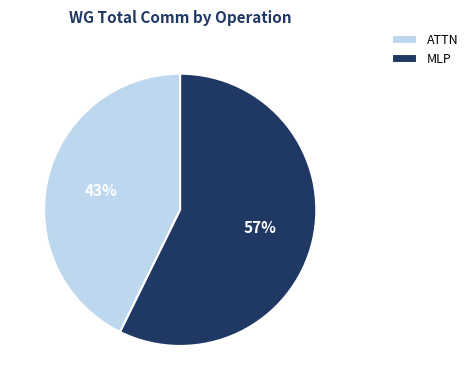

How many slices are in this pie chart?

2